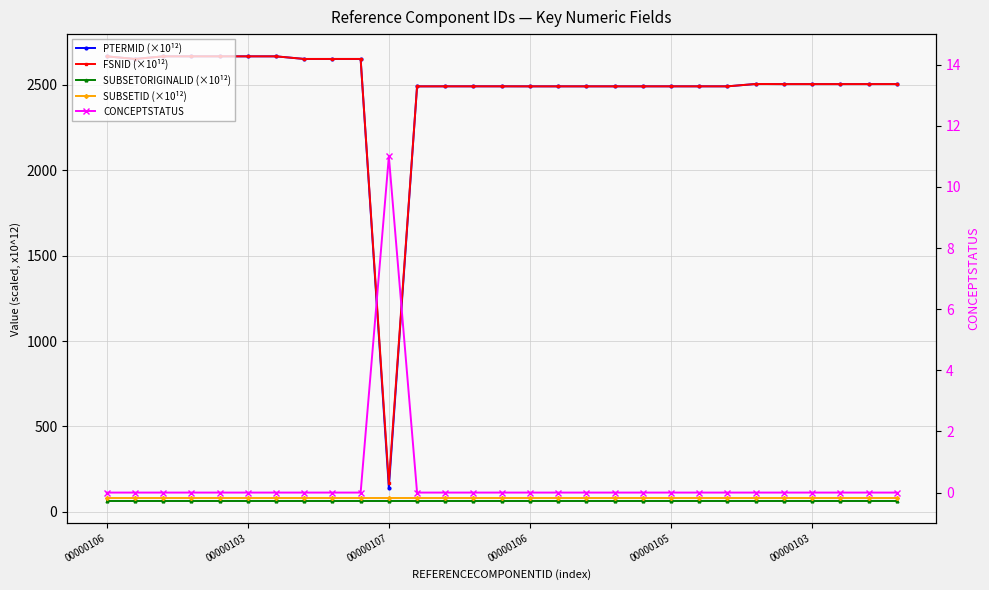

Rank the series by their maximum value, from highest to lowest.

FSNID (×10¹²), PTERMID (×10¹²), SUBSETID (×10¹²), SUBSETORIGINALID (×10¹²), CONCEPTSTATUS